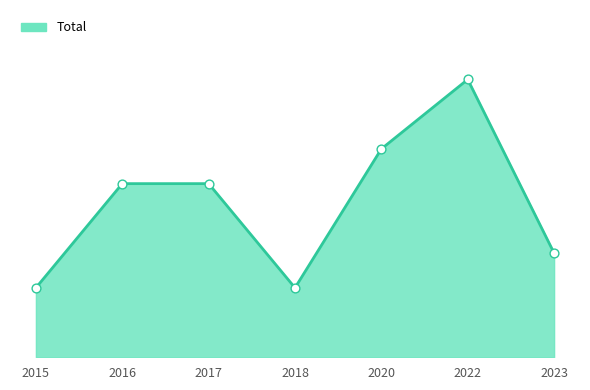

What is the change in value from 2015 to 2022?

+6